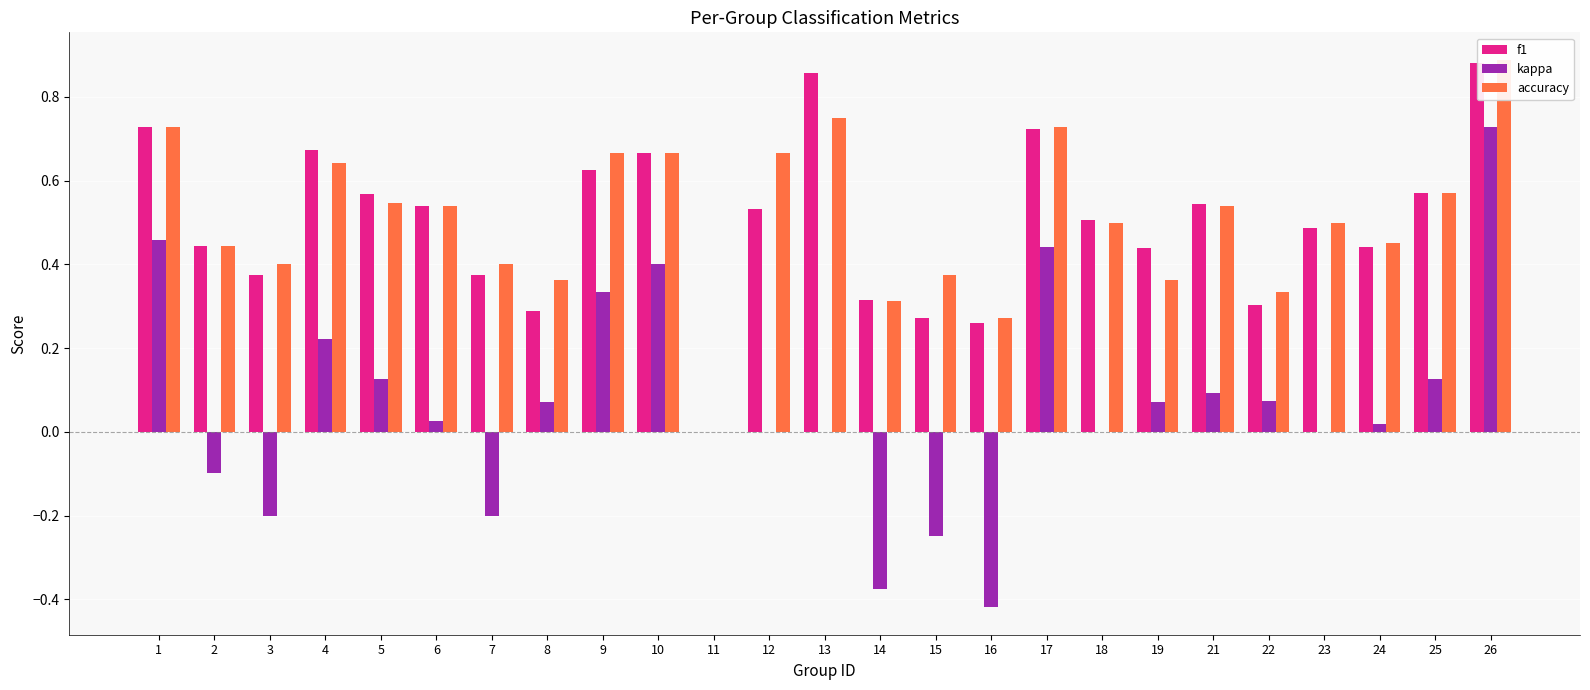

How many values in the kappa series are below 0?

6